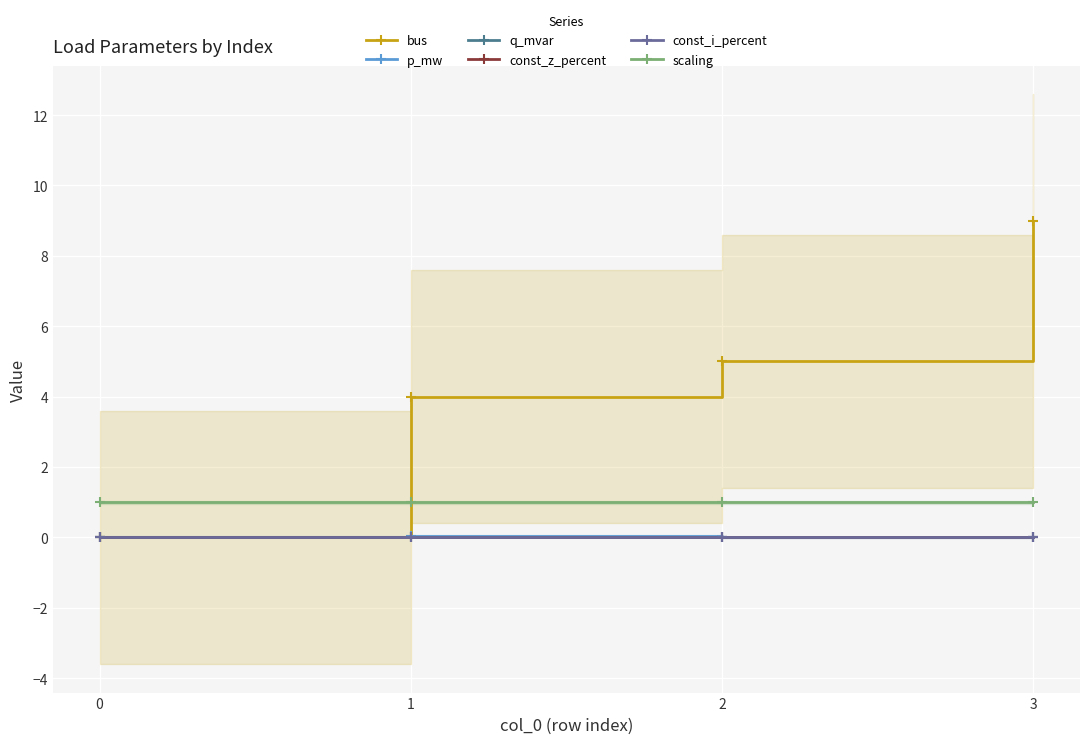

Which label corresponds to the largest value in the chart?

3